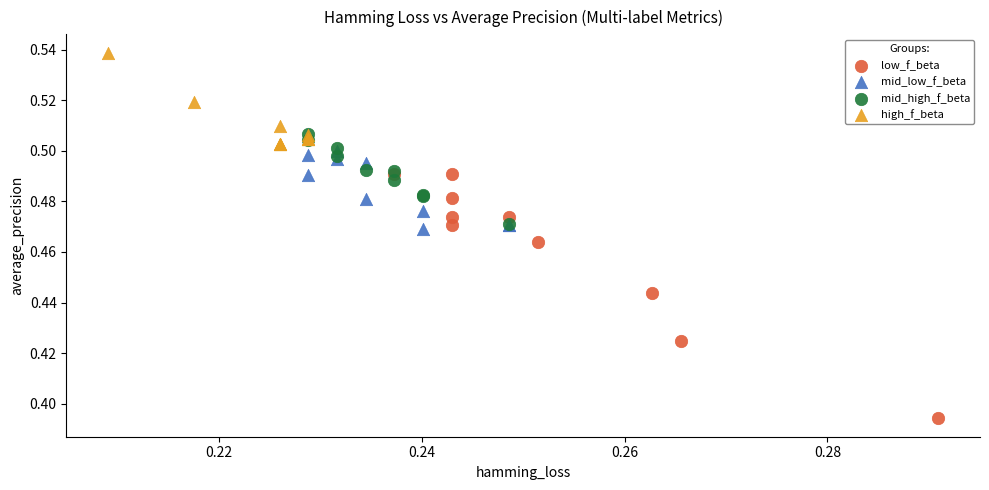

Which series has the widest spread of Y values?

low_f_beta